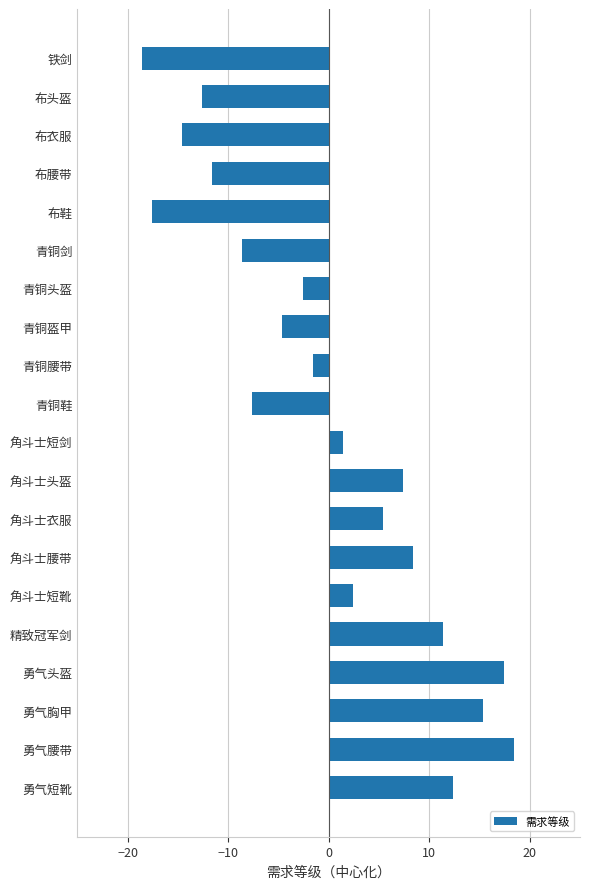

Reading top to bottom, extract all data points from this chart.

铁剑=-18.6	布头盔=-12.6	布衣服=-14.6	布腰带=-11.6	布鞋=-17.6	青铜剑=-8.6	青铜头盔=-2.6	青铜盔甲=-4.6	青铜腰带=-1.6	青铜鞋=-7.6	角斗士短剑=1.4	角斗士头盔=7.4	角斗士衣服=5.4	角斗士腰带=8.4	角斗士短靴=2.4	精致冠军剑=11.4	勇气头盔=17.4	勇气胸甲=15.4	勇气腰带=18.4	勇气短靴=12.4